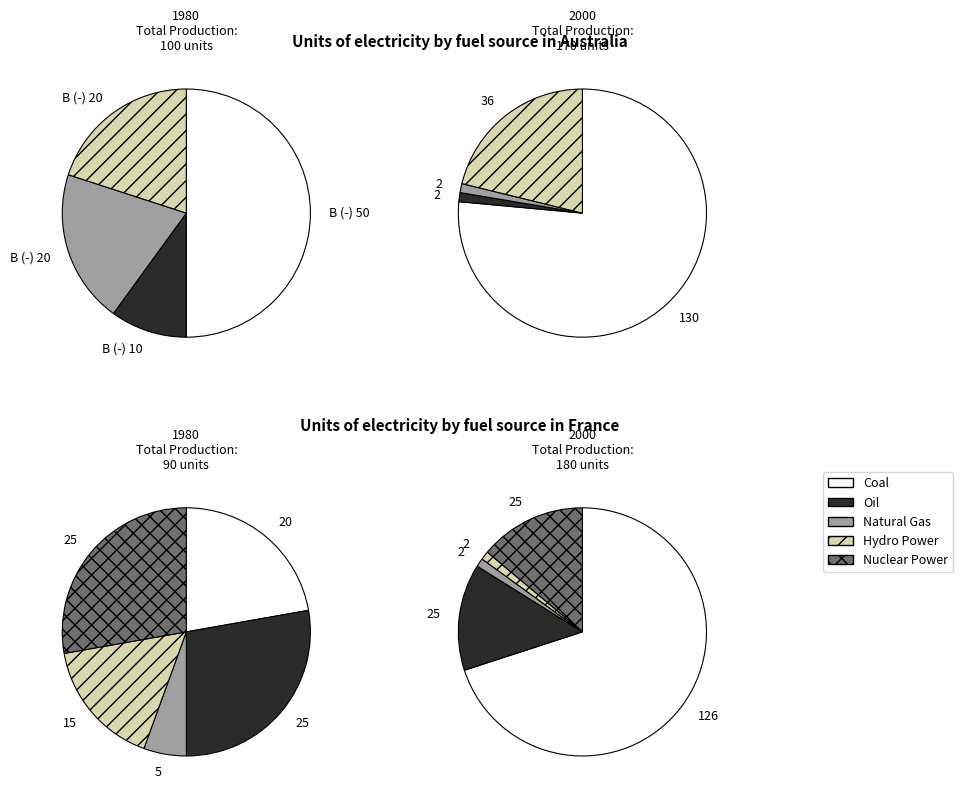

Does any single category account for the majority?

No